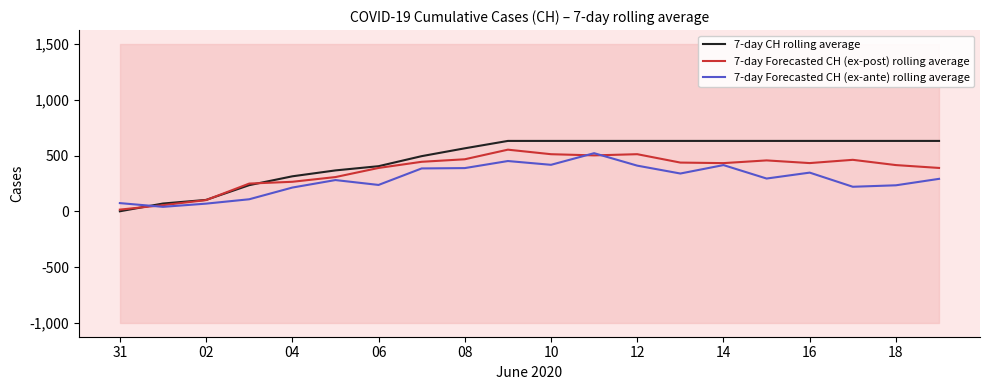

Which series ends up on top after the final intersection of 7-day Forecasted CH (ex-ante) rolling average and 7-day CH rolling average?

7-day CH rolling average